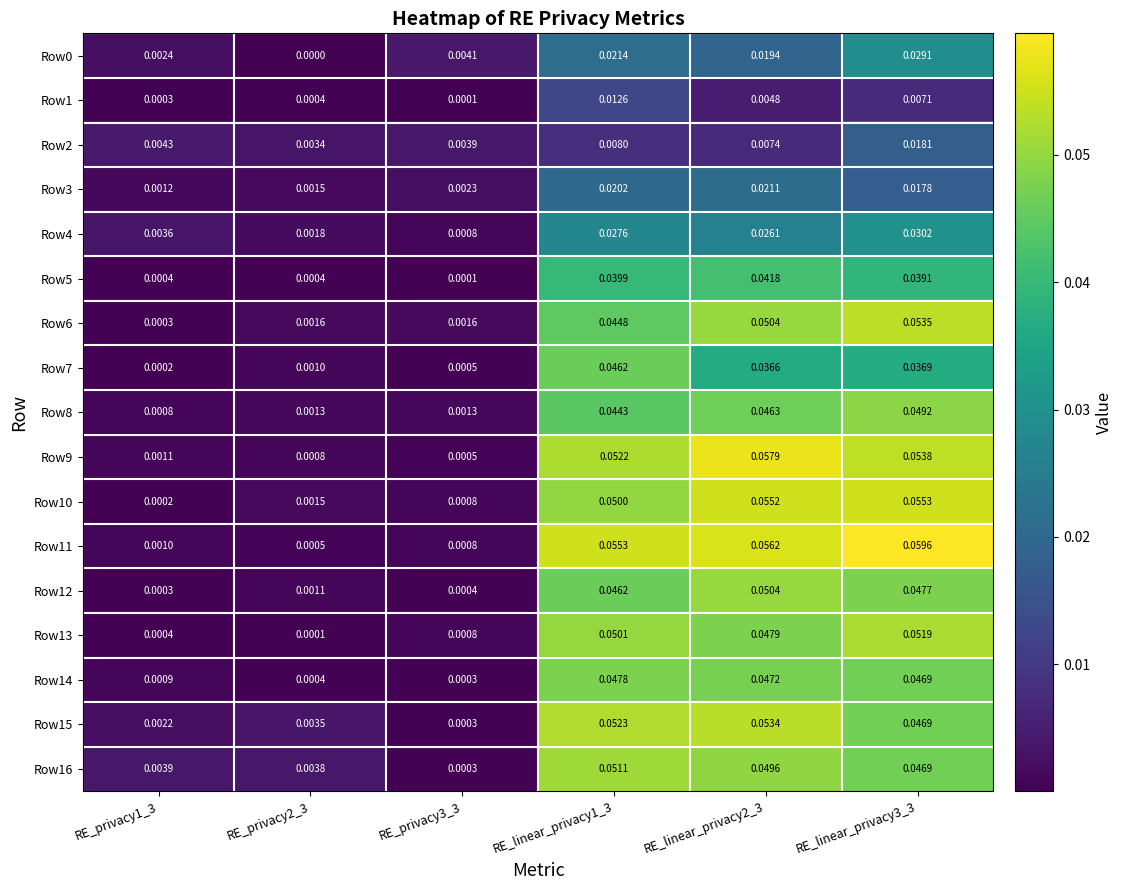

Which series has the largest range (max minus min)?

Row11